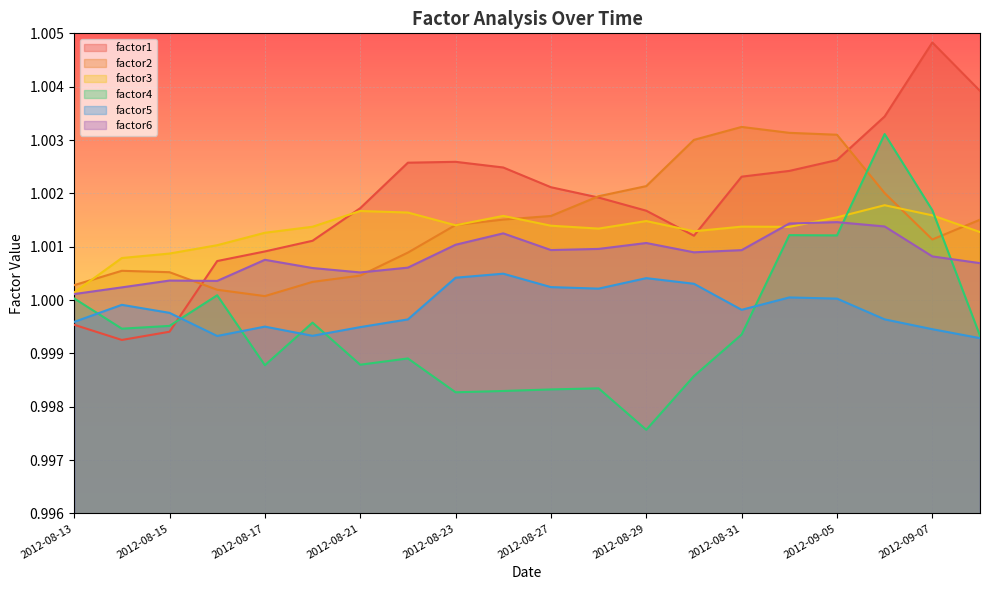

Reading left to right, what are all the values shown in this chart?

factor1: 2012-08-13=1.0	2012-08-14=1.0	2012-08-15=1.0	2012-08-16=1.0	2012-08-17=1.0	2012-08-20=1.0	2012-08-21=1.0	2012-08-22=1.0	2012-08-23=1.0	2012-08-24=1.0	2012-08-27=1.0	2012-08-28=1.0	2012-08-29=1.0	2012-08-30=1.0	2012-08-31=1.0	2012-09-04=1.0	2012-09-05=1.0	2012-09-06=1.0	2012-09-07=1.0	2012-09-10=1.0
factor2: 2012-08-13=1.0	2012-08-14=1.0	2012-08-15=1.0	2012-08-16=1.0	2012-08-17=1.0	2012-08-20=1.0	2012-08-21=1.0	2012-08-22=1.0	2012-08-23=1.0	2012-08-24=1.0	2012-08-27=1.0	2012-08-28=1.0	2012-08-29=1.0	2012-08-30=1.0	2012-08-31=1.0	2012-09-04=1.0	2012-09-05=1.0	2012-09-06=1.0	2012-09-07=1.0	2012-09-10=1.0
factor3: 2012-08-13=1.0	2012-08-14=1.0	2012-08-15=1.0	2012-08-16=1.0	2012-08-17=1.0	2012-08-20=1.0	2012-08-21=1.0	2012-08-22=1.0	2012-08-23=1.0	2012-08-24=1.0	2012-08-27=1.0	2012-08-28=1.0	2012-08-29=1.0	2012-08-30=1.0	2012-08-31=1.0	2012-09-04=1.0	2012-09-05=1.0	2012-09-06=1.0	2012-09-07=1.0	2012-09-10=1.0
factor4: 2012-08-13=1.0	2012-08-14=1.0	2012-08-15=1.0	2012-08-16=1.0	2012-08-17=1.0	2012-08-20=1.0	2012-08-21=1.0	2012-08-22=1.0	2012-08-23=1.0	2012-08-24=1.0	2012-08-27=1.0	2012-08-28=1.0	2012-08-29=1.0	2012-08-30=1.0	2012-08-31=1.0	2012-09-04=1.0	2012-09-05=1.0	2012-09-06=1.0	2012-09-07=1.0	2012-09-10=1.0
factor5: 2012-08-13=1.0	2012-08-14=1.0	2012-08-15=1.0	2012-08-16=1.0	2012-08-17=1.0	2012-08-20=1.0	2012-08-21=1.0	2012-08-22=1.0	2012-08-23=1.0	2012-08-24=1.0	2012-08-27=1.0	2012-08-28=1.0	2012-08-29=1.0	2012-08-30=1.0	2012-08-31=1.0	2012-09-04=1.0	2012-09-05=1.0	2012-09-06=1.0	2012-09-07=1.0	2012-09-10=1.0
factor6: 2012-08-13=1.0	2012-08-14=1.0	2012-08-15=1.0	2012-08-16=1.0	2012-08-17=1.0	2012-08-20=1.0	2012-08-21=1.0	2012-08-22=1.0	2012-08-23=1.0	2012-08-24=1.0	2012-08-27=1.0	2012-08-28=1.0	2012-08-29=1.0	2012-08-30=1.0	2012-08-31=1.0	2012-09-04=1.0	2012-09-05=1.0	2012-09-06=1.0	2012-09-07=1.0	2012-09-10=1.0